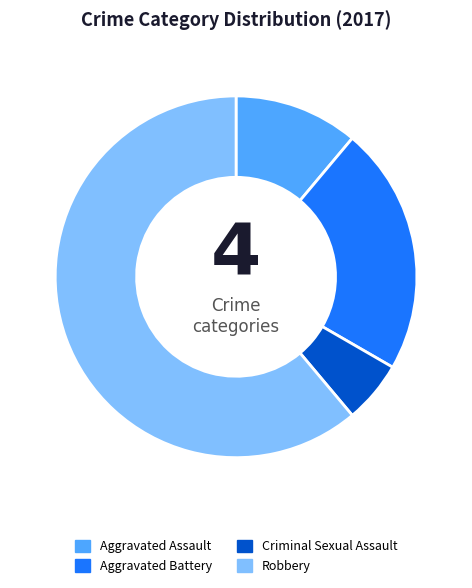

How many segments does this pie chart have?

4